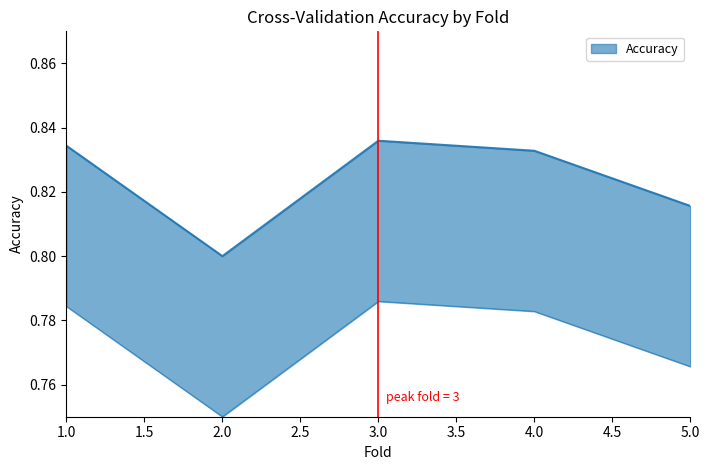

Which label corresponds to the smallest value in the chart?

2